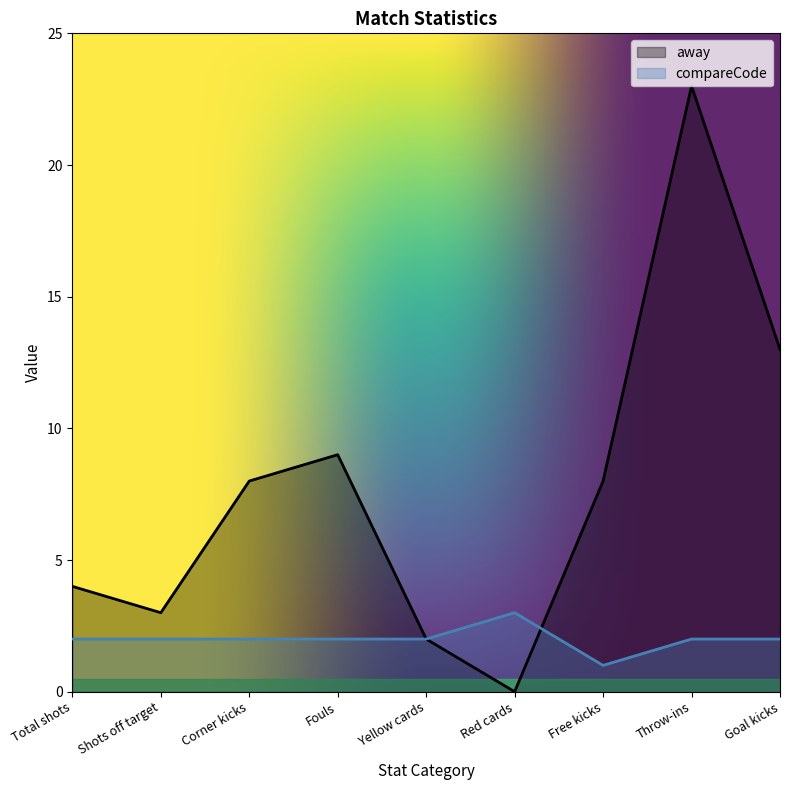

What is the value of the compareCode point at the 5th from the left?

2